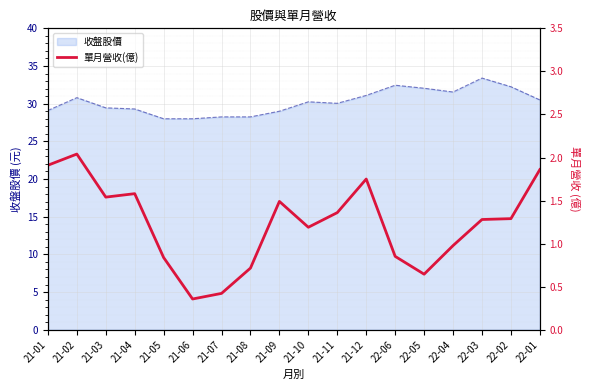

Where is the data nearest to the value 1?

22-04